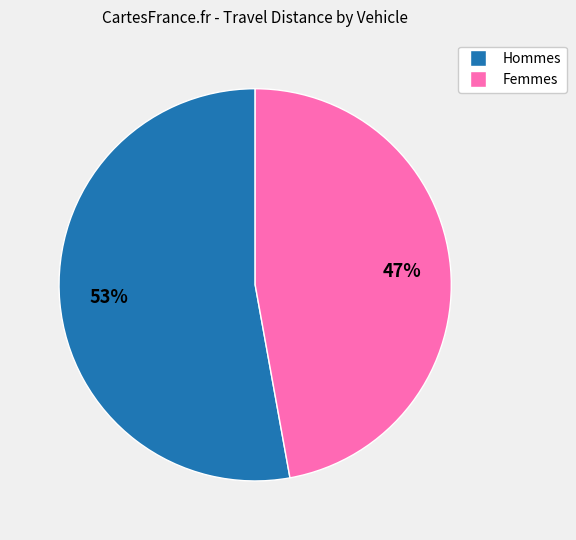

To the nearest percent, what is the average slice percentage?

50%